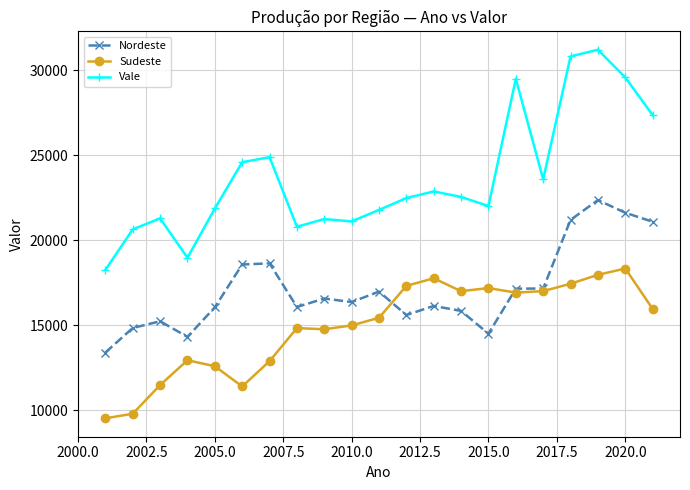

Which series has the largest total across all categories?

Vale